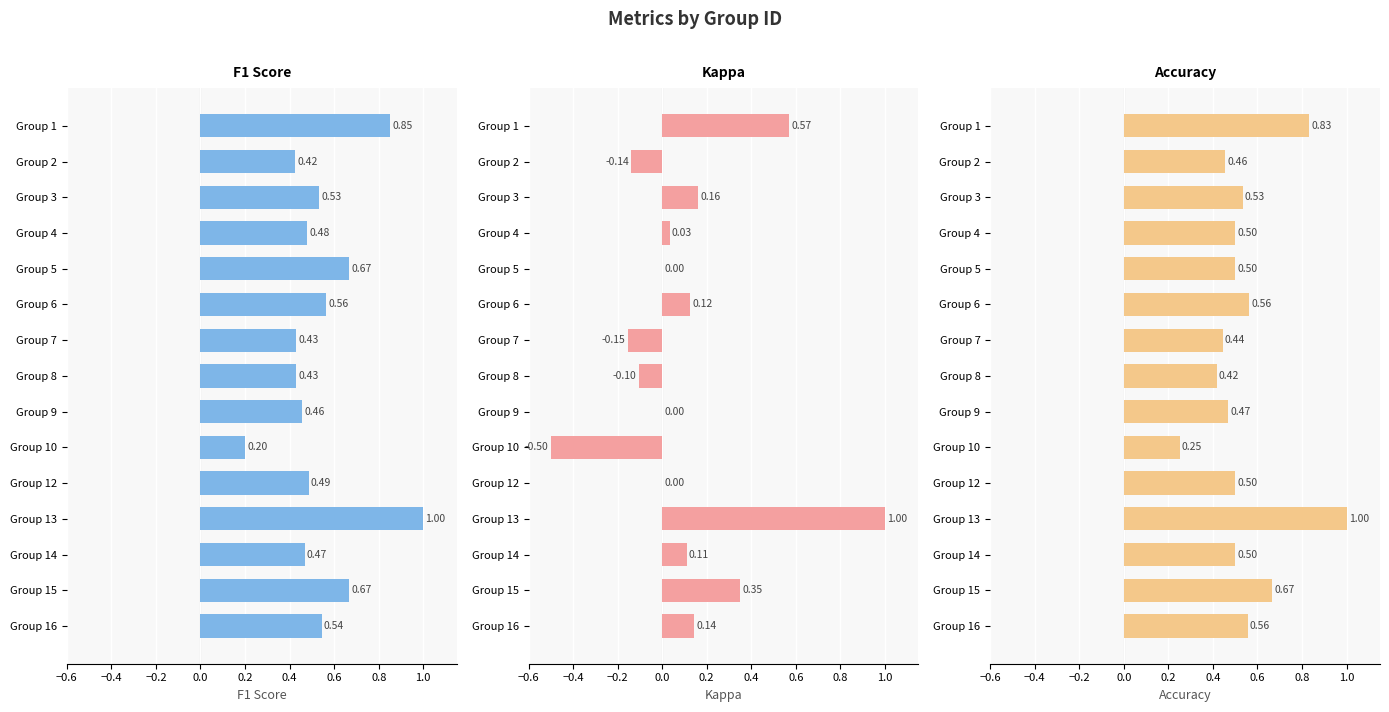

Is the value of F1 Score at Group 16 greater than the value of Accuracy at Group 2?

Yes